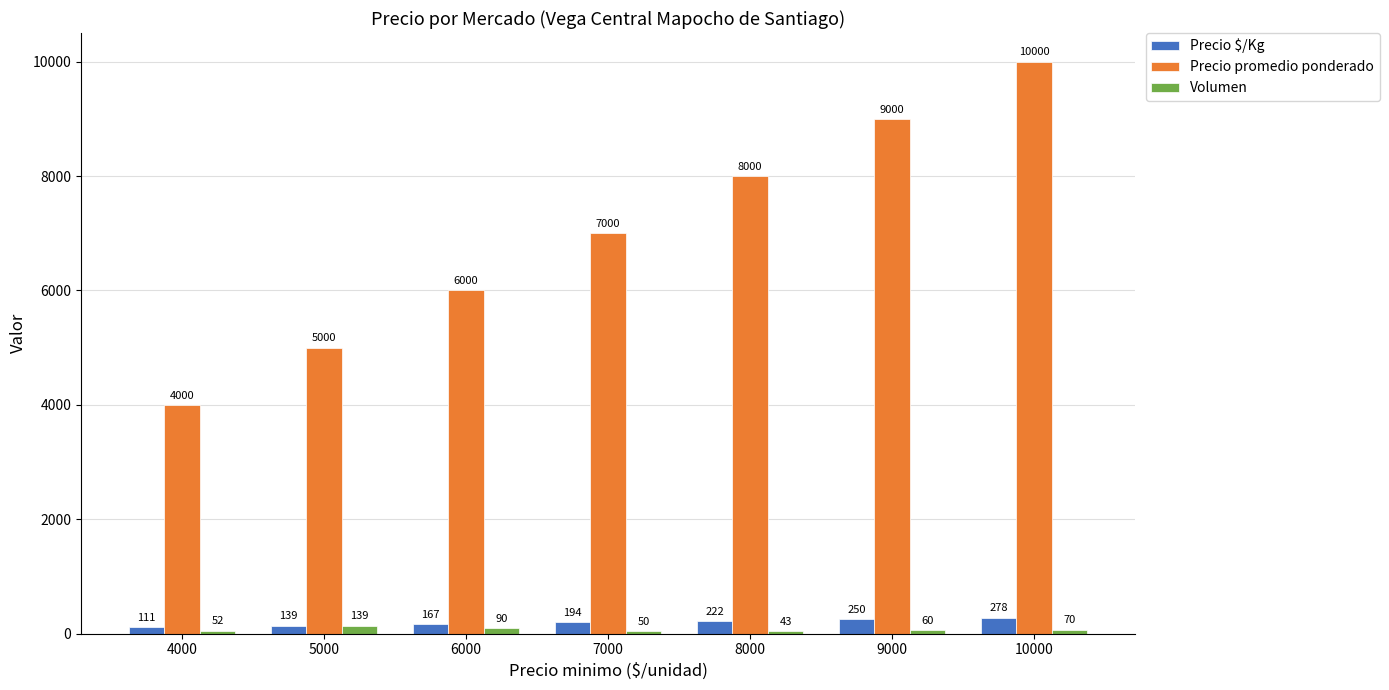

What is the value of the Volumen bar at the 2nd from the left?

139